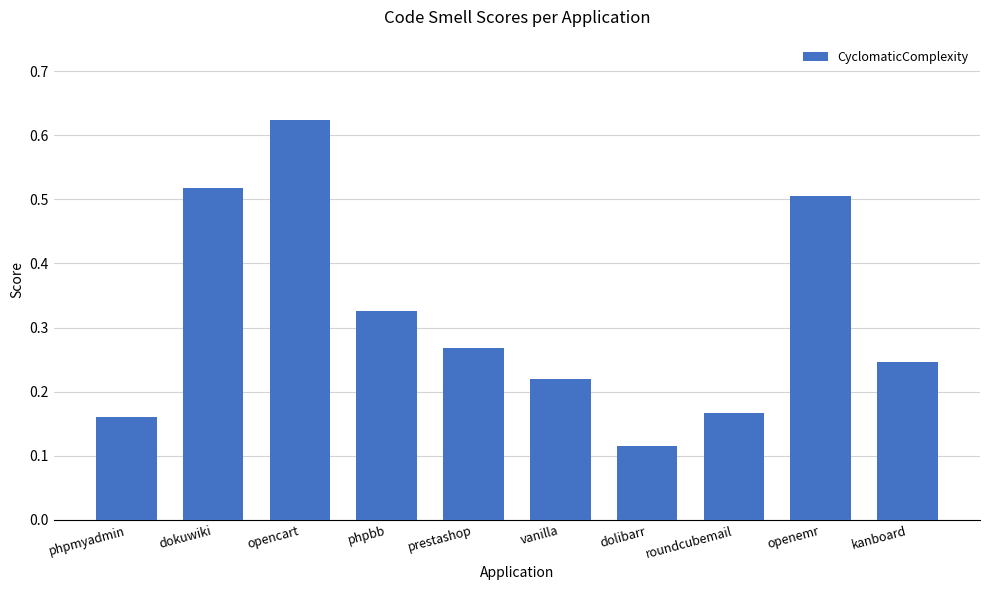

Count the values in the range 0 to 1.

10